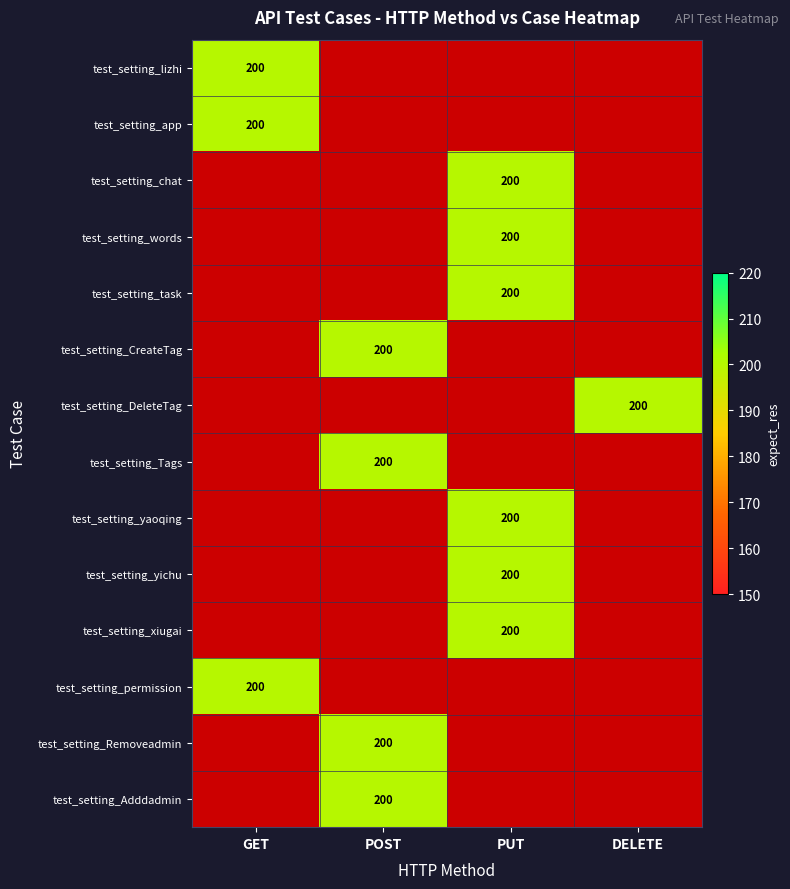

Count the number of data series in this chart.

14